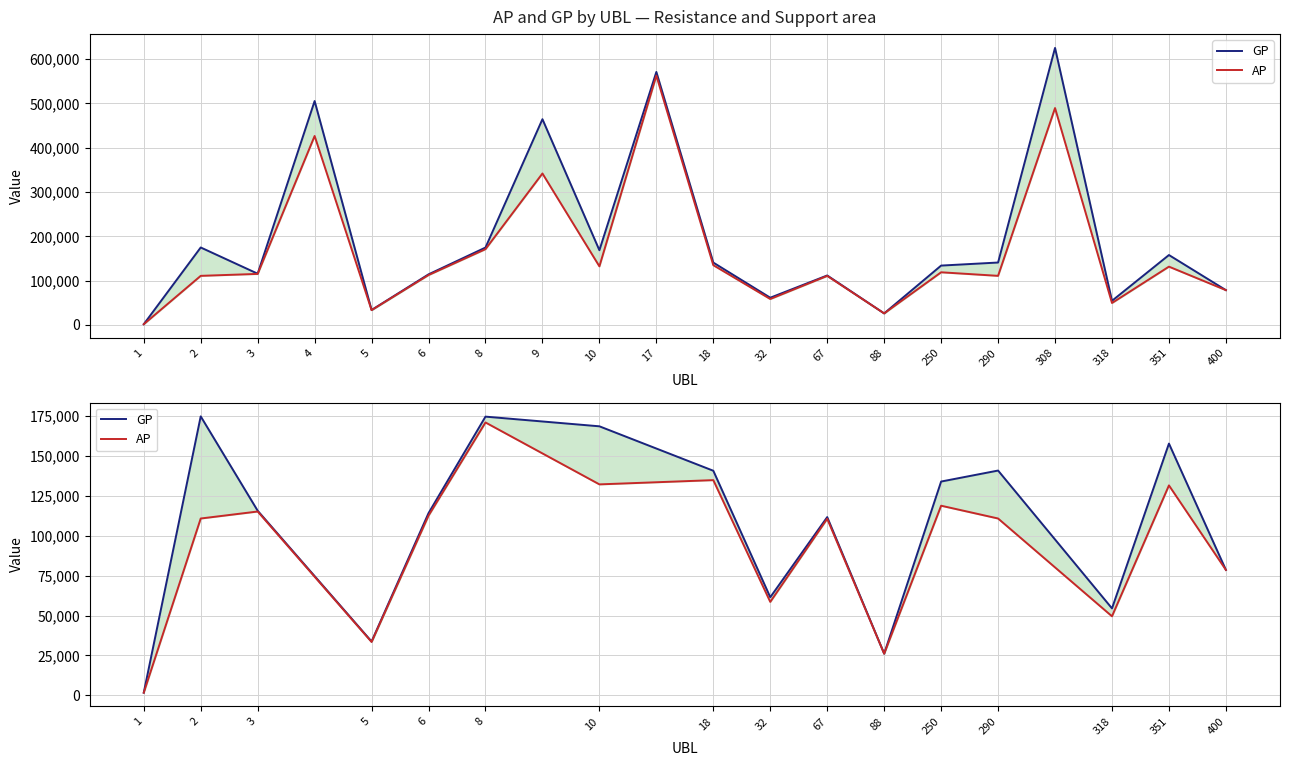

How many categories are shown in the chart?

16